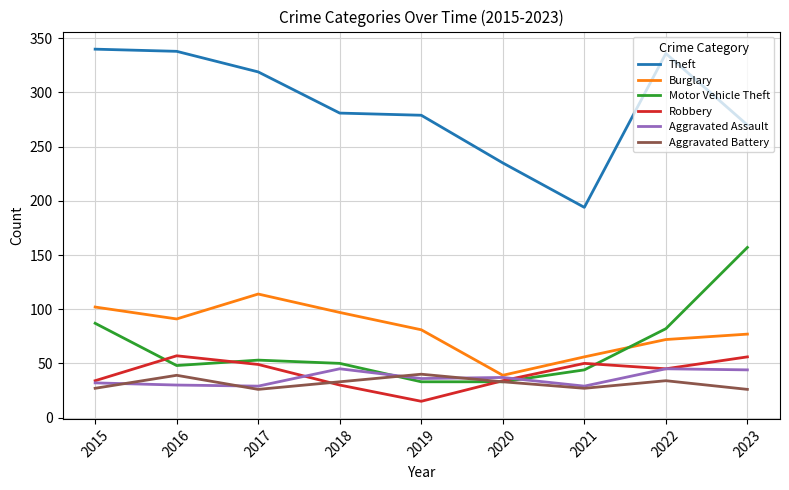

Is it true that Motor Vehicle Theft equals 48 at 2020?

False